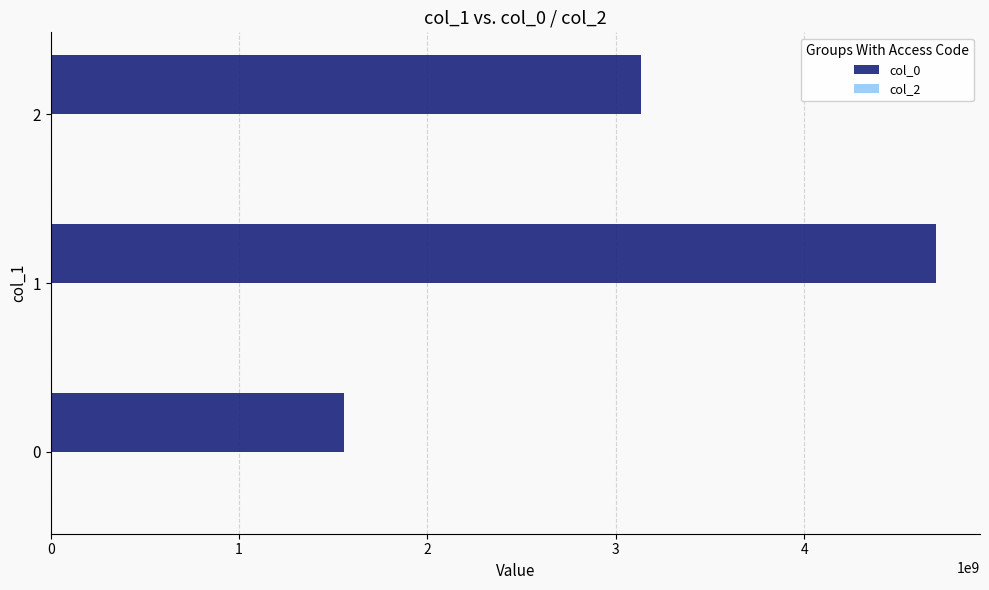

Reading bottom to top, list all the values displayed in this chart.

1559225807	4698881711	3133262270